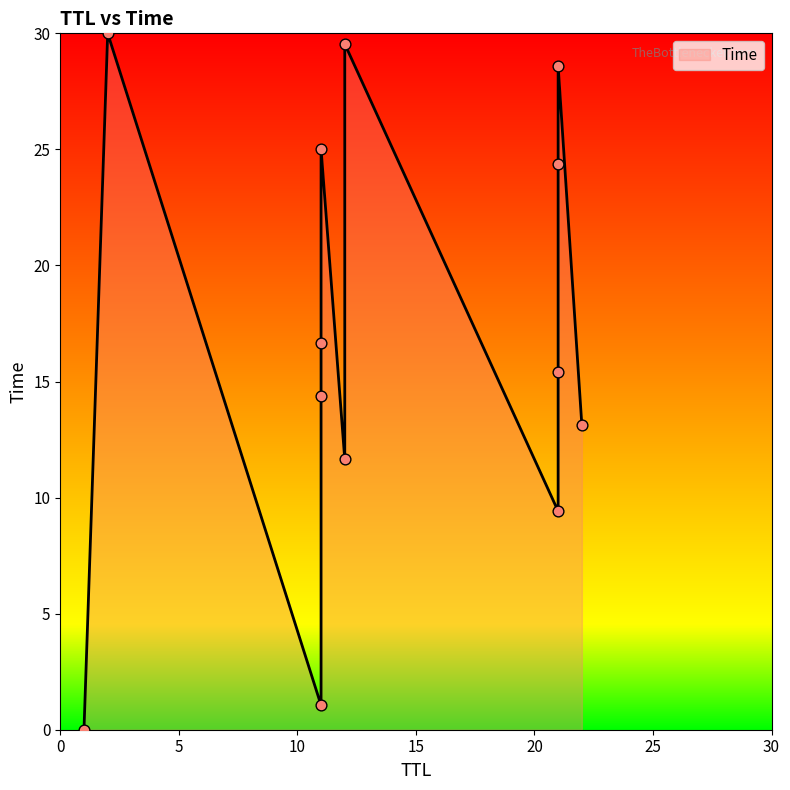

What is the change in value from 21 to 21?

+6.0